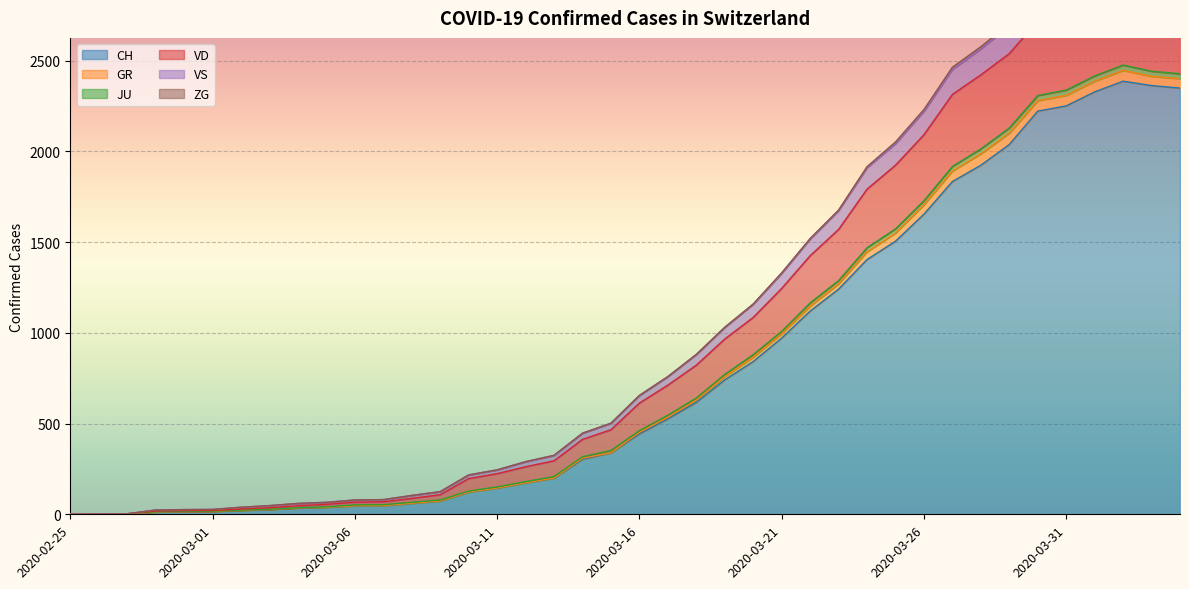

How many categories are shown in the chart?

40